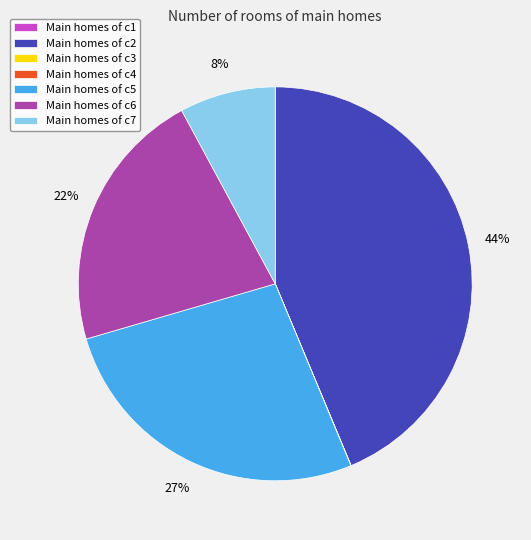

Which slice is the largest?

Main homes of c2